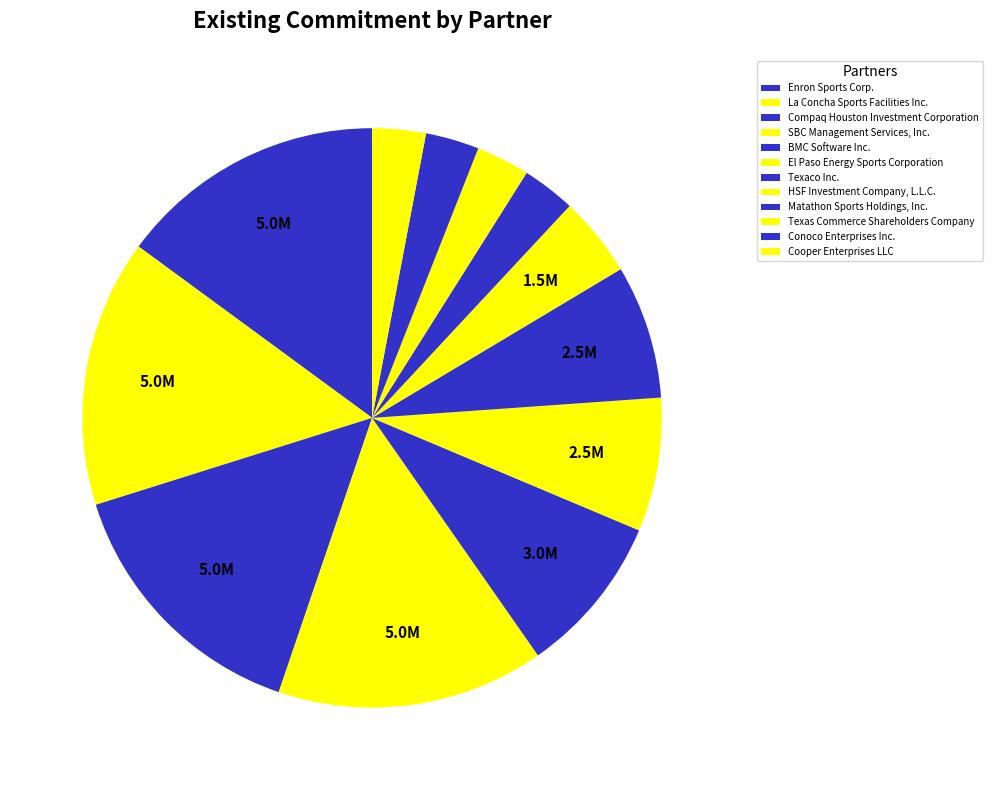

Is there any slice that represents more than half of the pie?

No